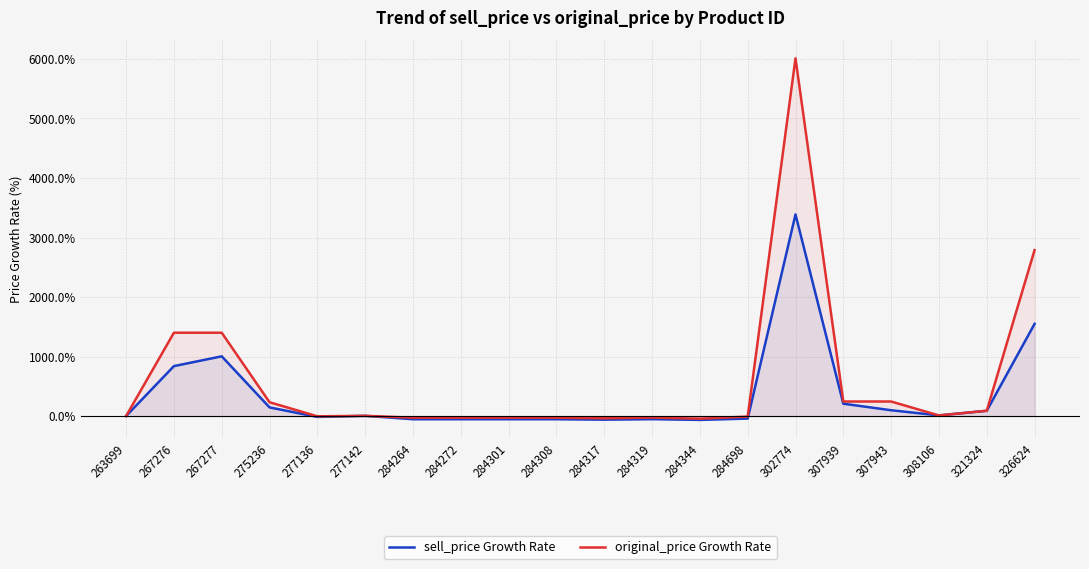

At how many categories does at least one series exceed 691?

4